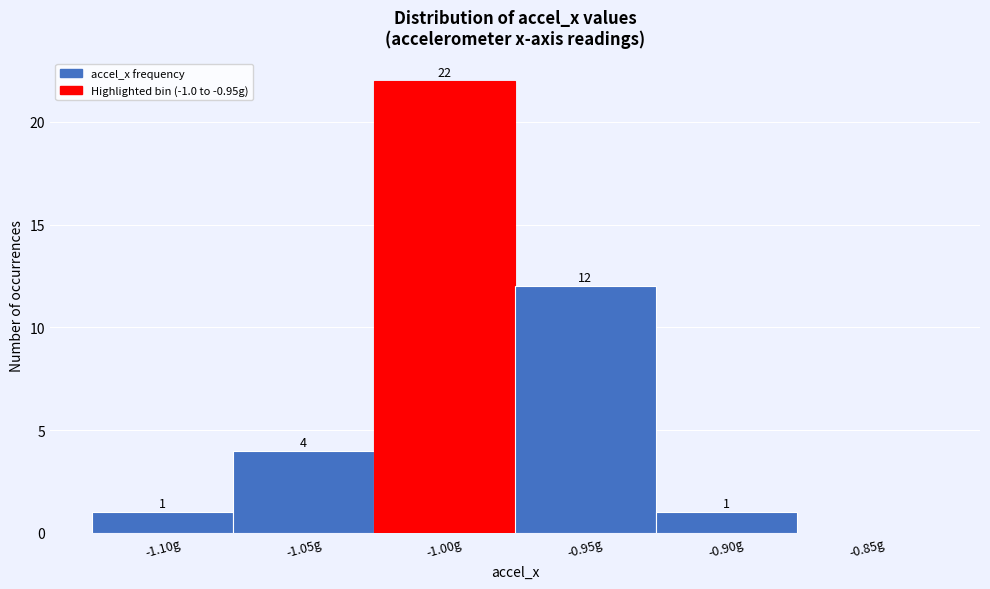

Reading left to right, what are all the values shown in this chart?

-1.10g=1	-1.05g=4	-1.00g=22	-0.95g=12	-0.90g=1	-0.85g=0